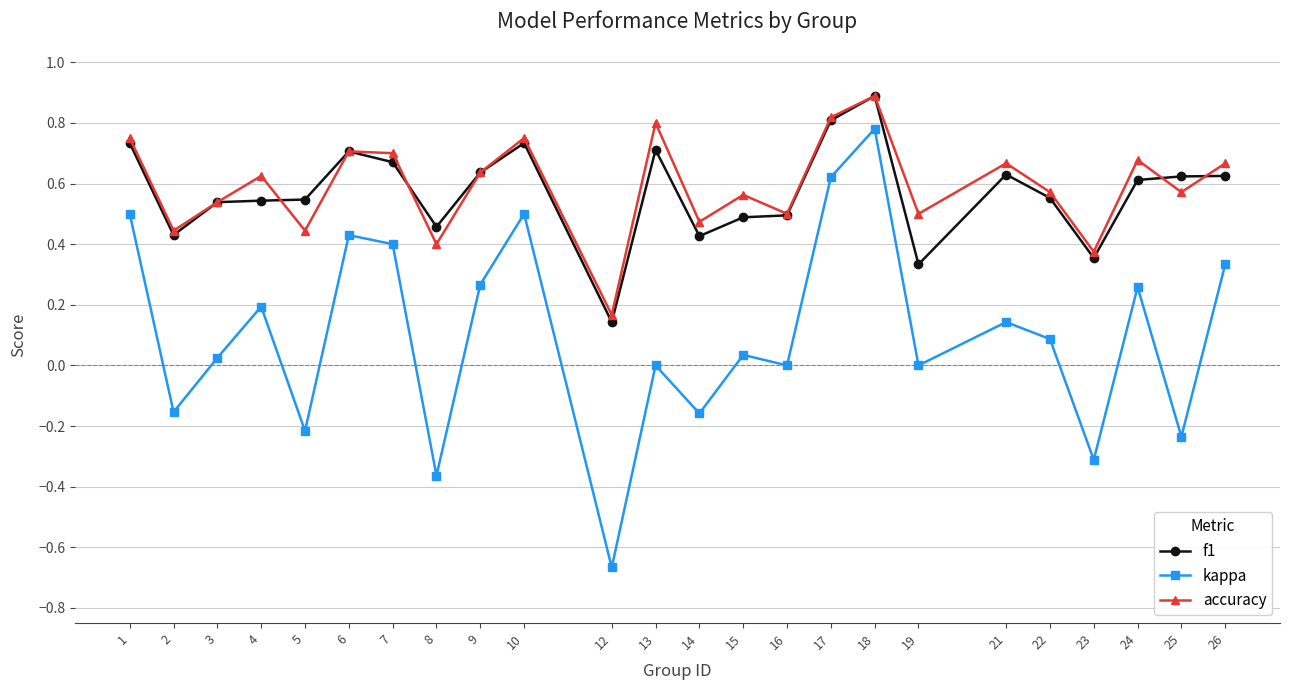

At which category does accuracy reach its first local valley?

2